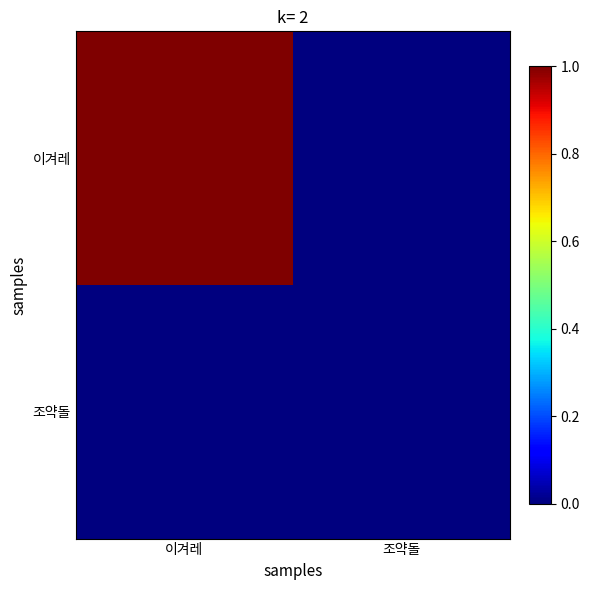

List the series in order of their overall mean, lowest first.

조약돌, 이겨레